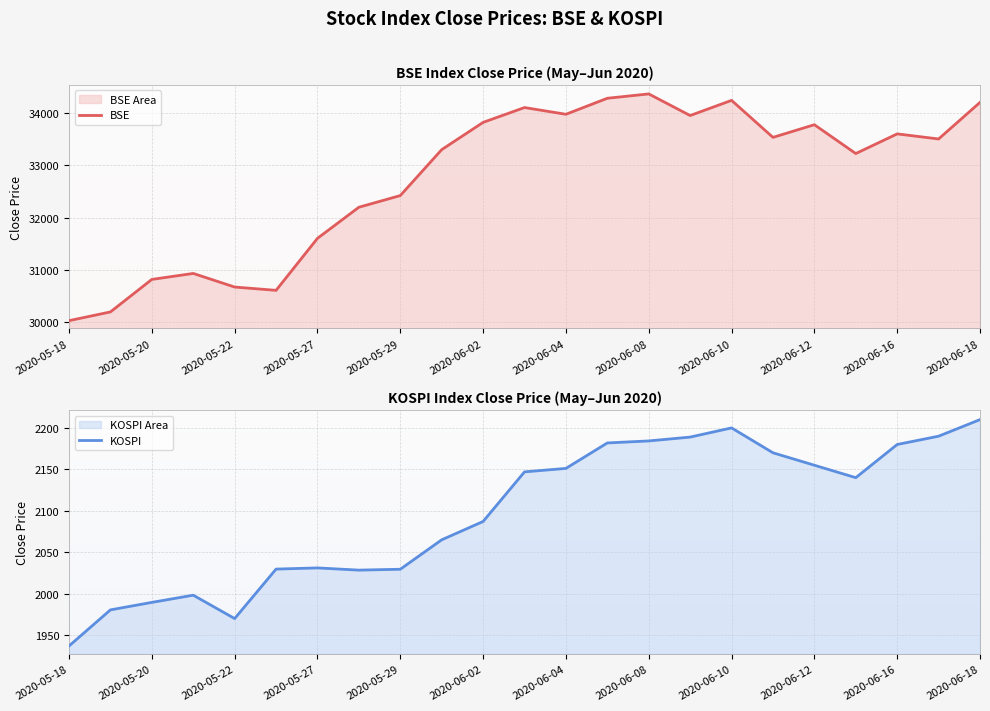

List the series in order of their overall mean, highest first.

BSE, KOSPI